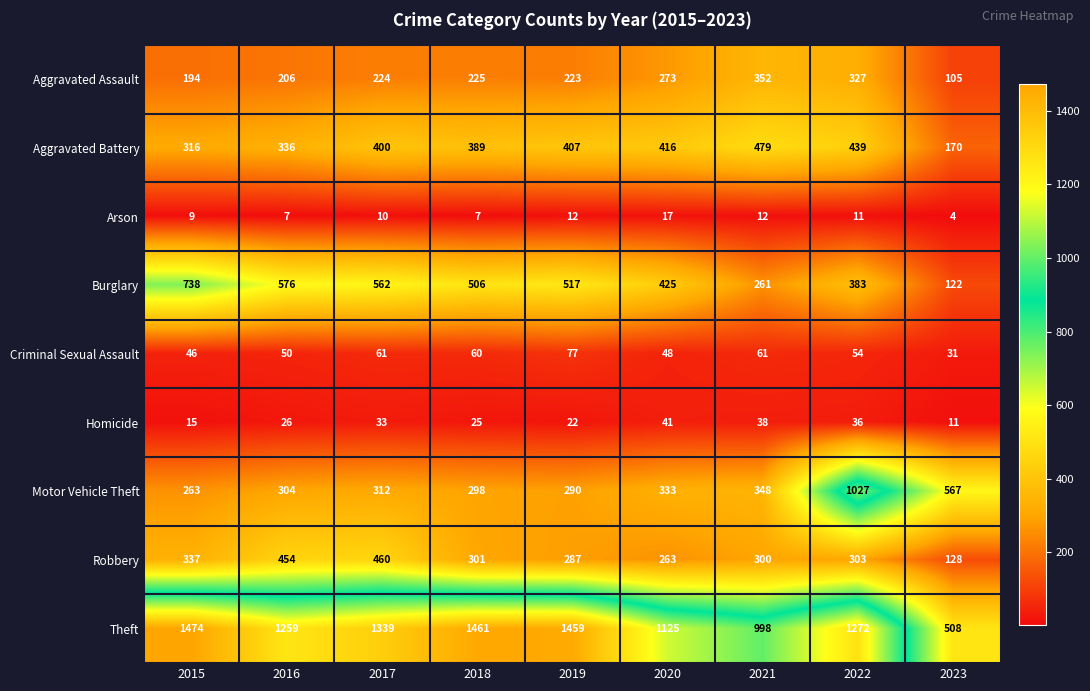

Which series changed the most between 2019 and 2022?

Motor Vehicle Theft